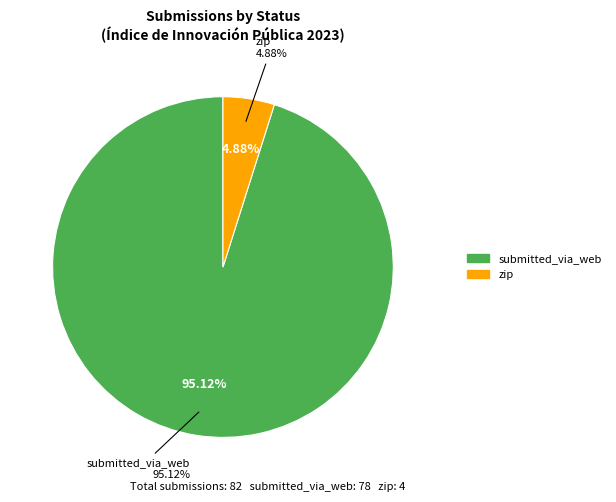

How many slices are in this pie chart?

2